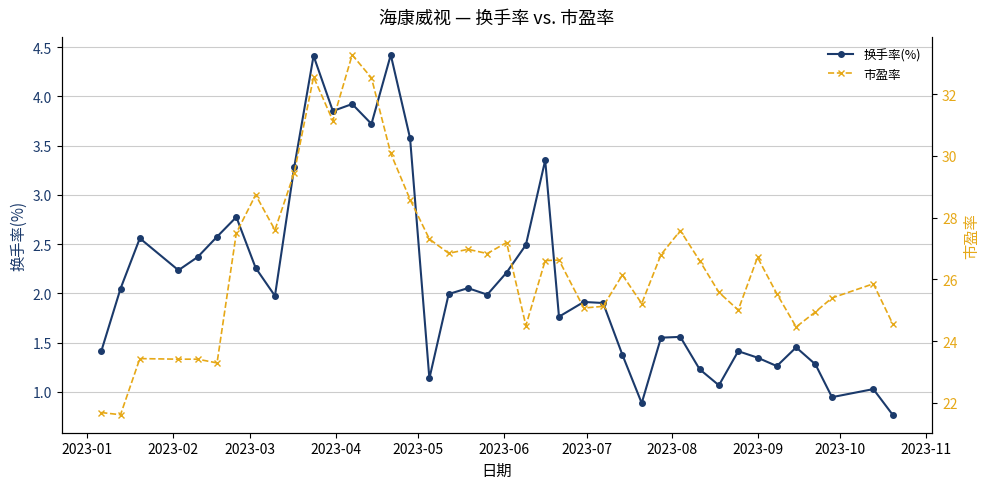

What is the value of the 换手率(%) point at the 4th from the left?

2.2